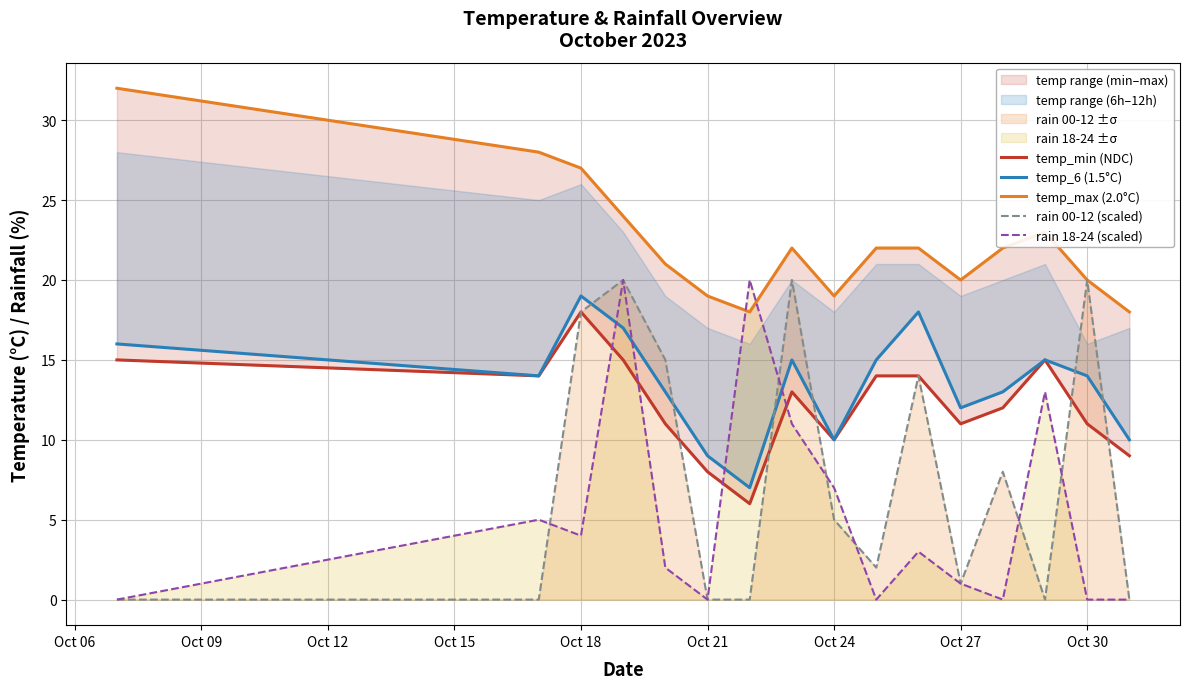

After their last crossing, which series has the higher values: rain 00-12 (scaled) or temp_6 (1.5°C)?

temp_6 (1.5°C)